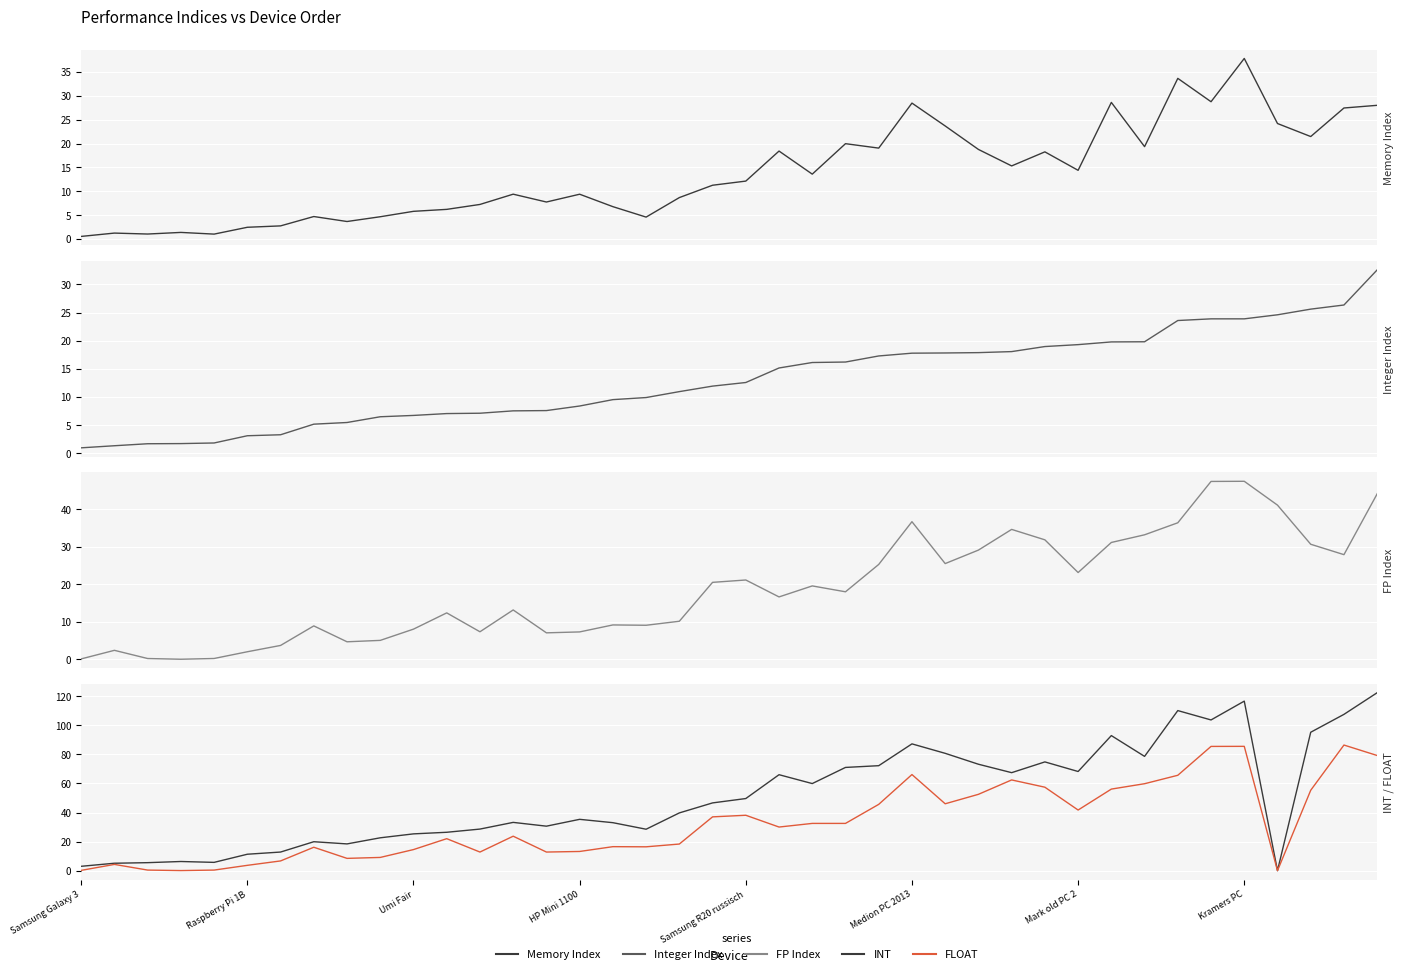

The value of FP Index at Raspberry Pi 1B is 3.2. True or false?

False